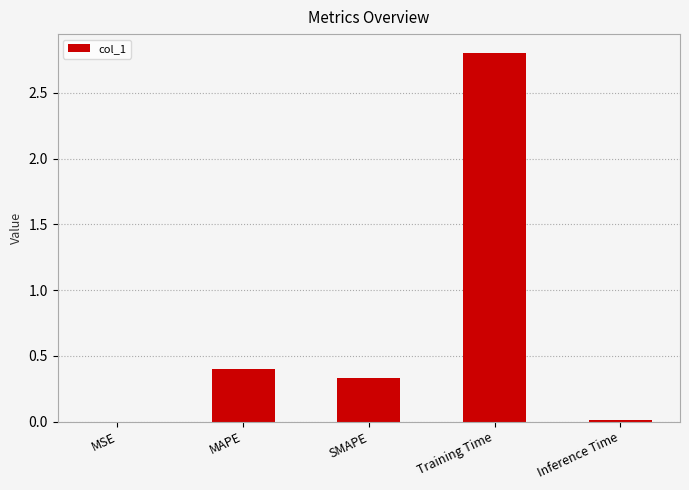

True or false: the data shows 2.8 at Training Time.

True